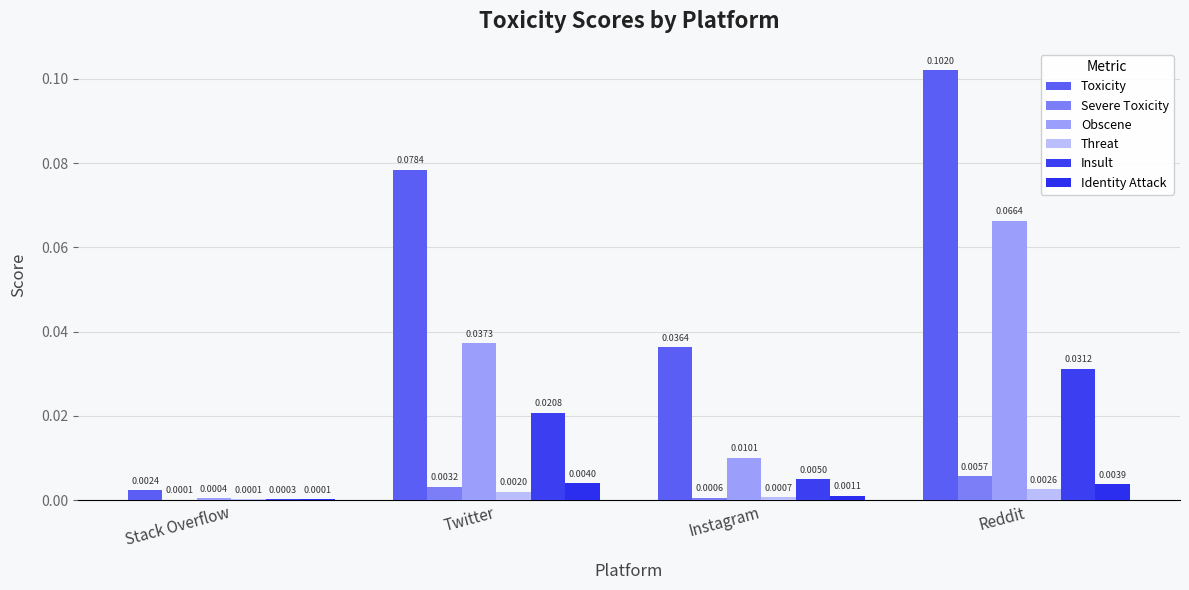

At which label is Identity Attack closest to 0?

Stack Overflow